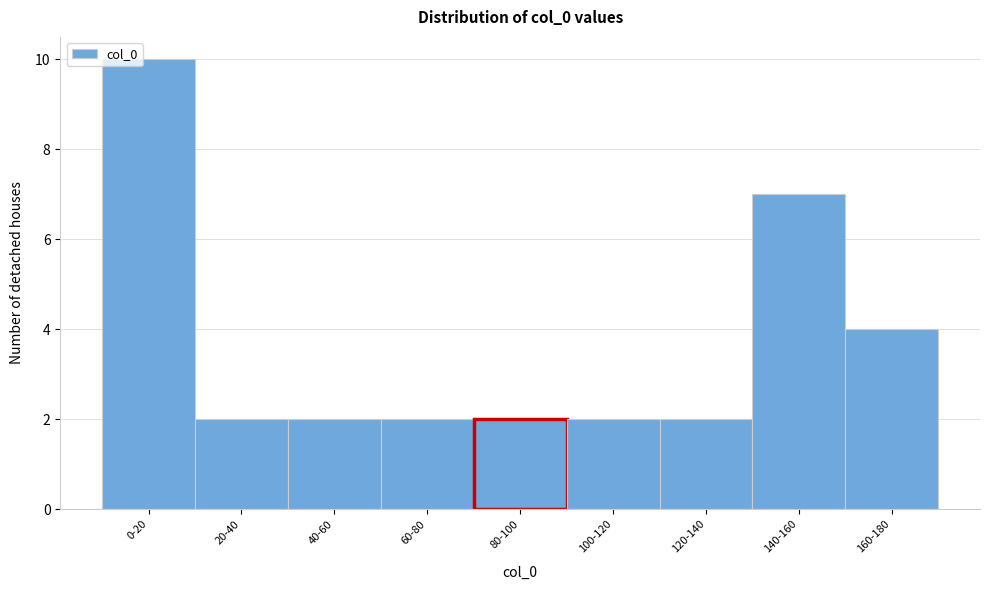

Reading right to left, list all the values displayed in this chart.

4	7	2	2	2	2	2	2	10